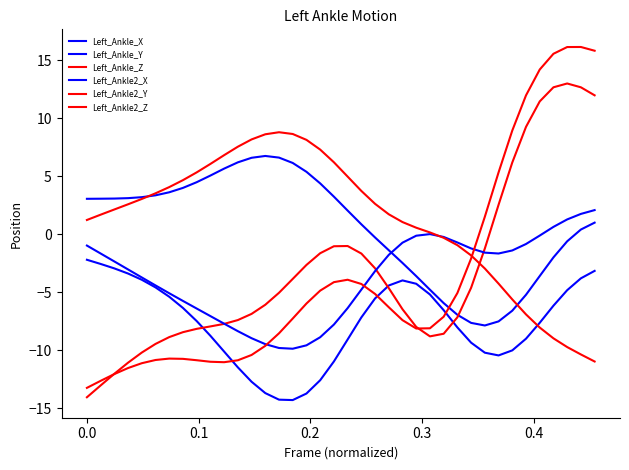

How many lines are shown in the chart?

6